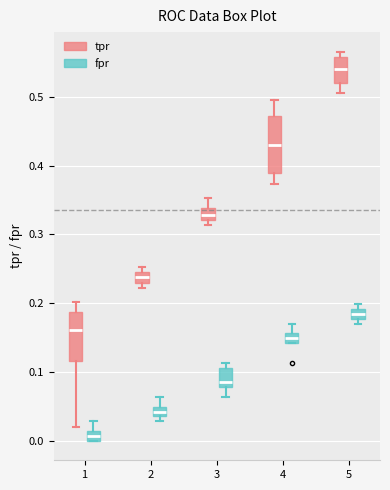

Where is the upper edge of the box for 4 (fpr) on the y-axis? The values are not printed on the chart, so give them approximately, as read against the axis.

0.16